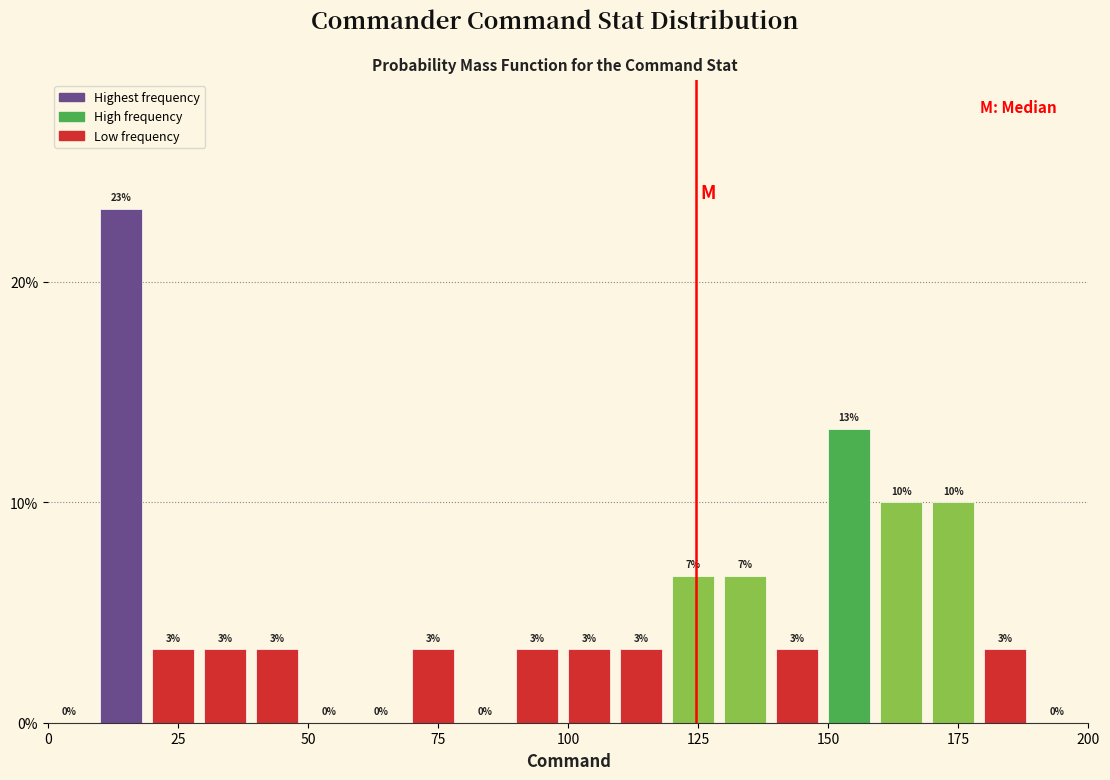

Read against the x-axis, roughly where is the centre of the tallest bar?

15